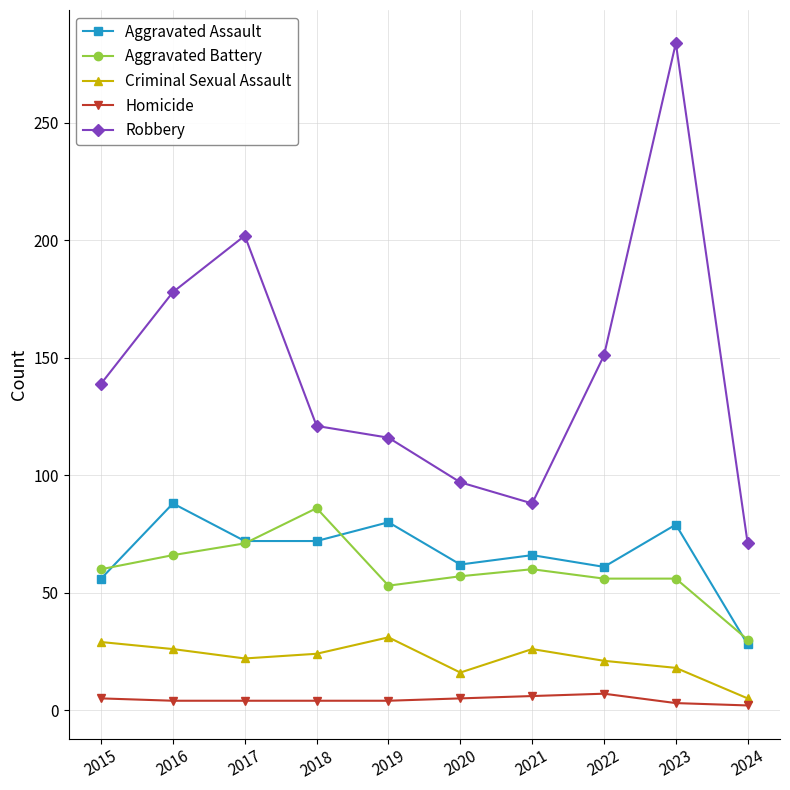

What is the greatest value displayed?

284